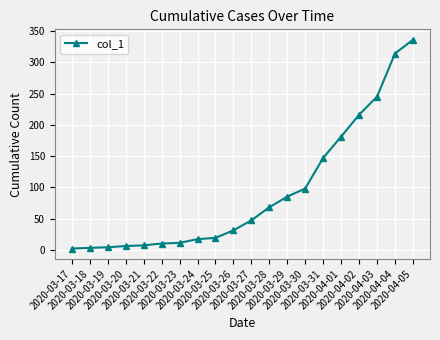

Which label corresponds to the largest value in the chart?

2020-04-05